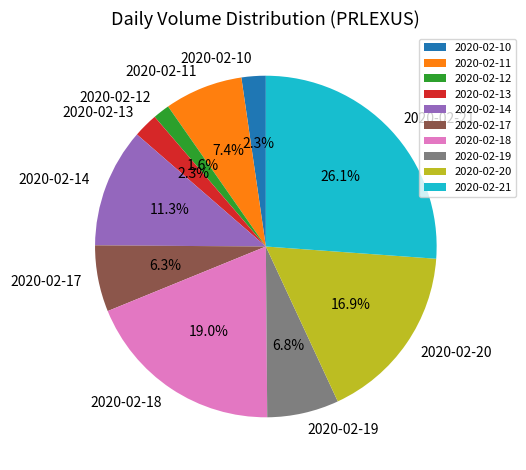

Combined, do 2020-02-13 and 2020-02-12 account for over 50%?

No